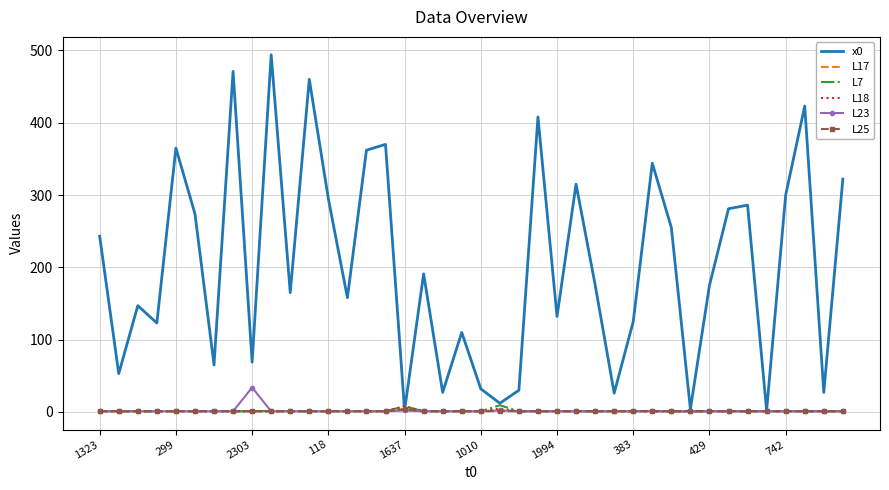

In x0, how many points are higher than both neighbors (excluding endpoints)?

13